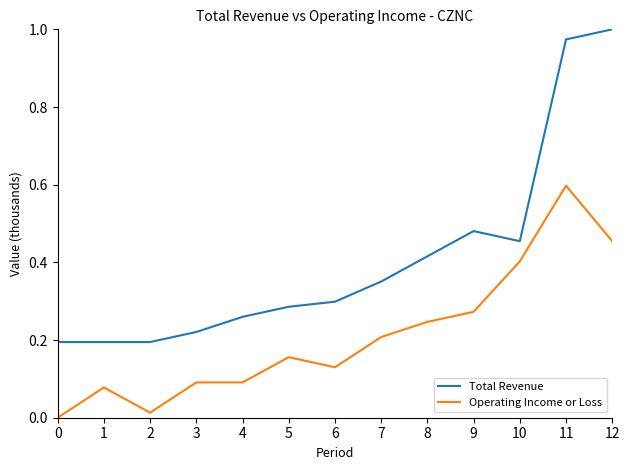

Is the value of Total Revenue at 12 greater than the value of Operating Income or Loss at 10?

Yes